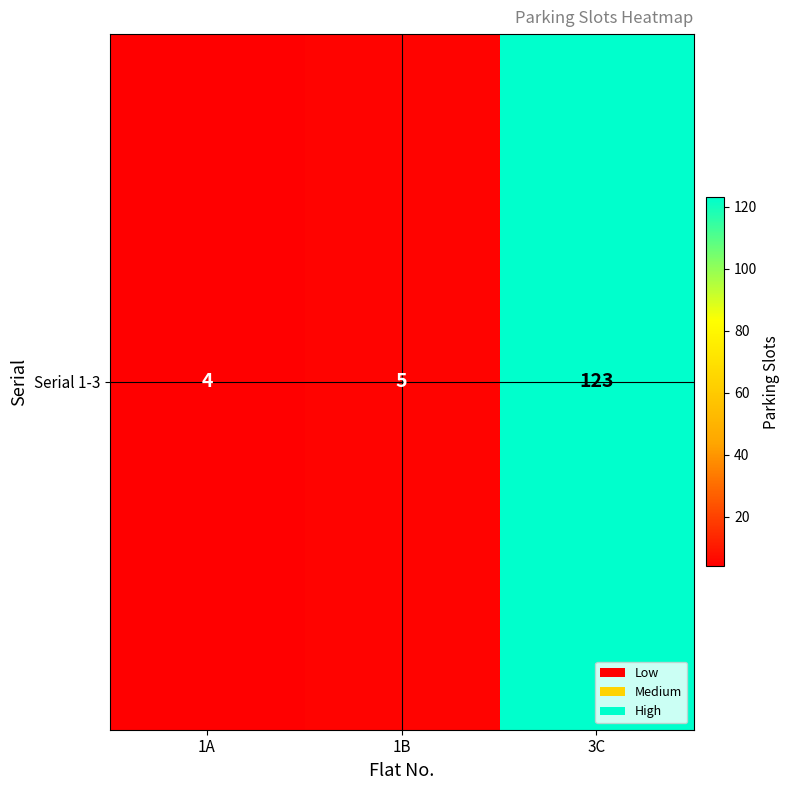

Is it true that the value at 1A is 6?

False